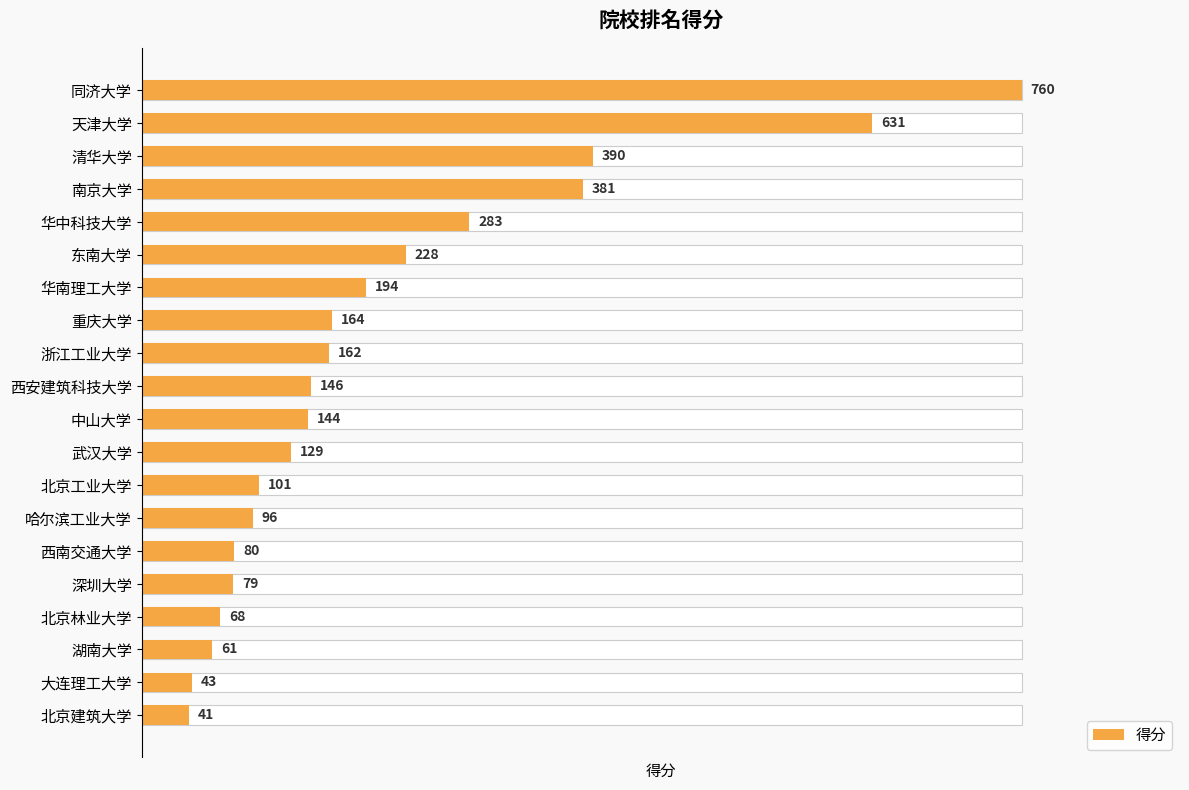

What is the ratio of the value at 北京工业大学 to the value at 浙江工业大学?

0.6